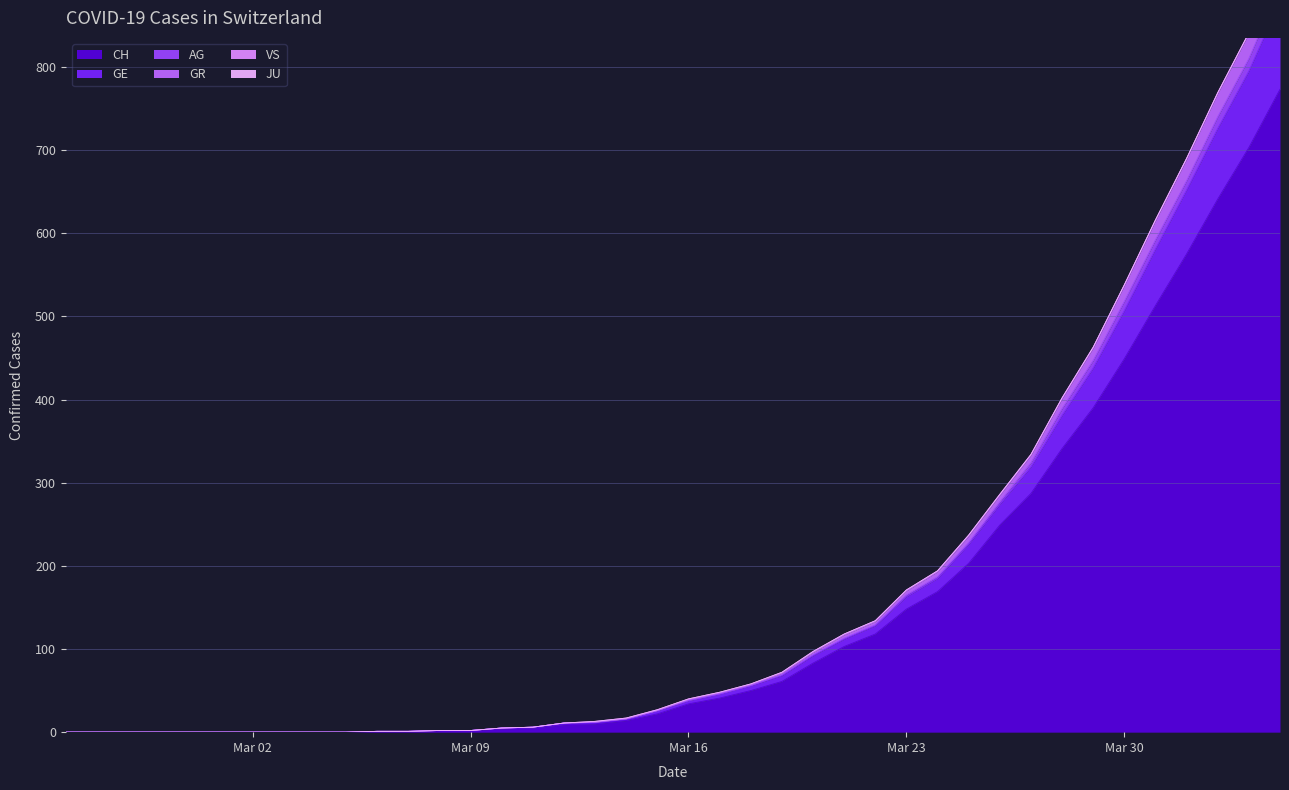

Is it true that AG equals 5 at 2020-03-10?

True